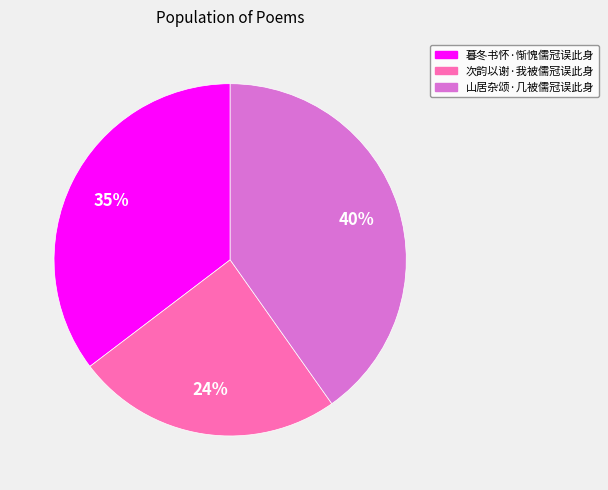

Does any single category account for the majority?

No